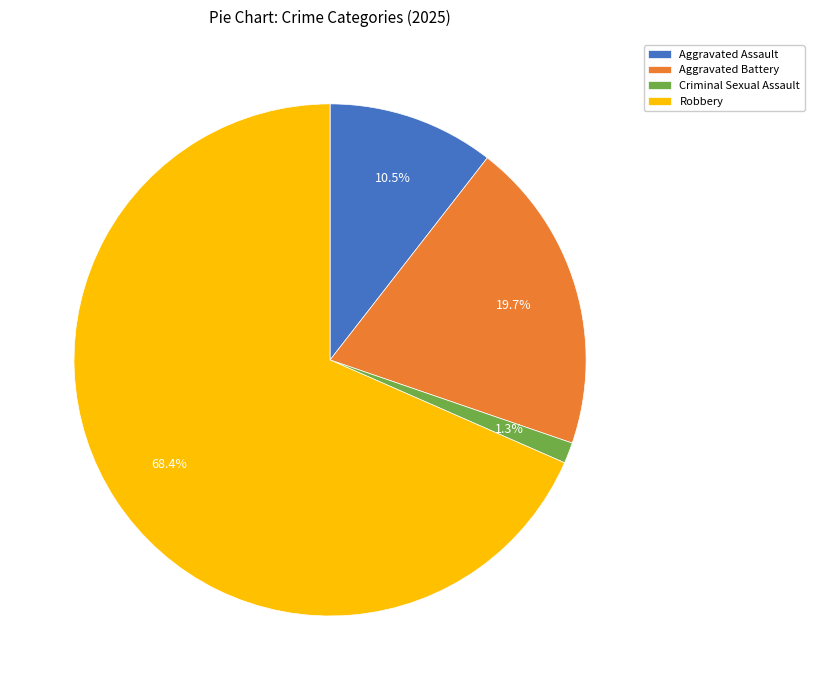

Between Aggravated Battery and Criminal Sexual Assault, which is larger?

Aggravated Battery